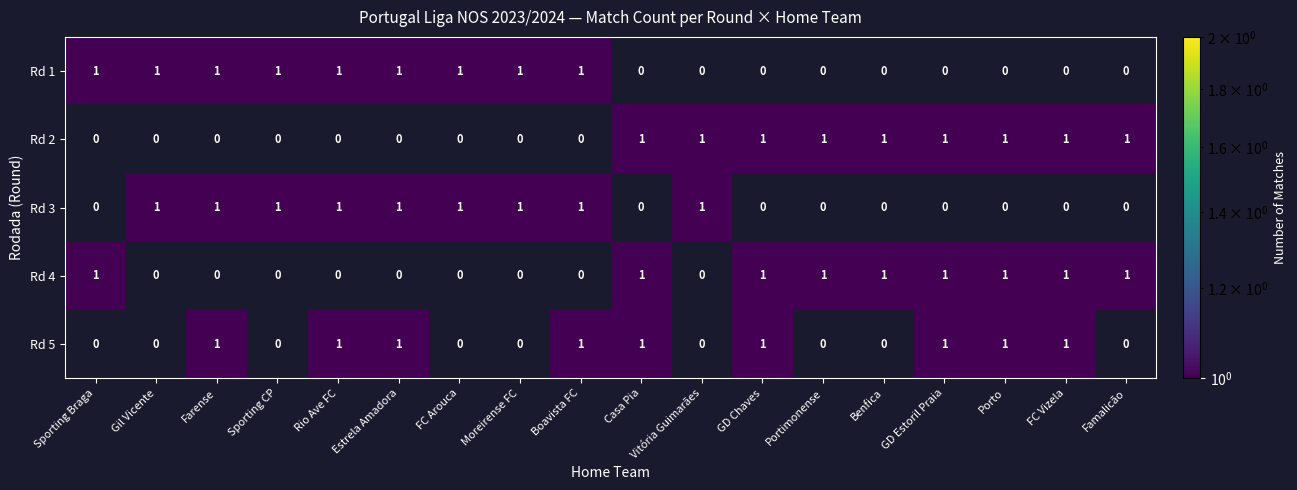

True or false: Rd 1 has a value of 0 at Sporting CP.

False